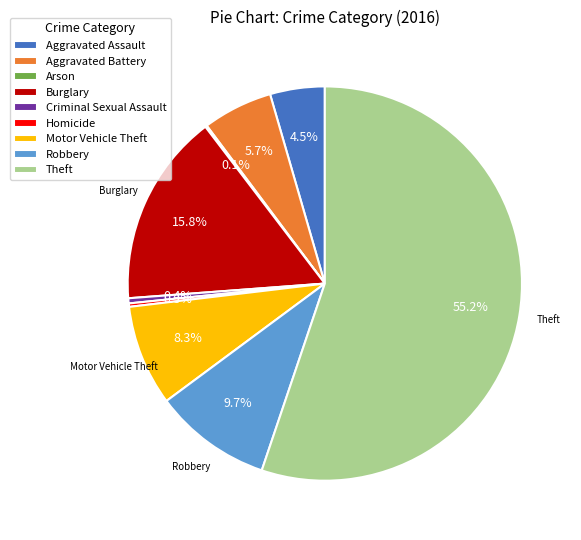

To the nearest percent, what is the difference between the largest and smallest slice percentages?

55%